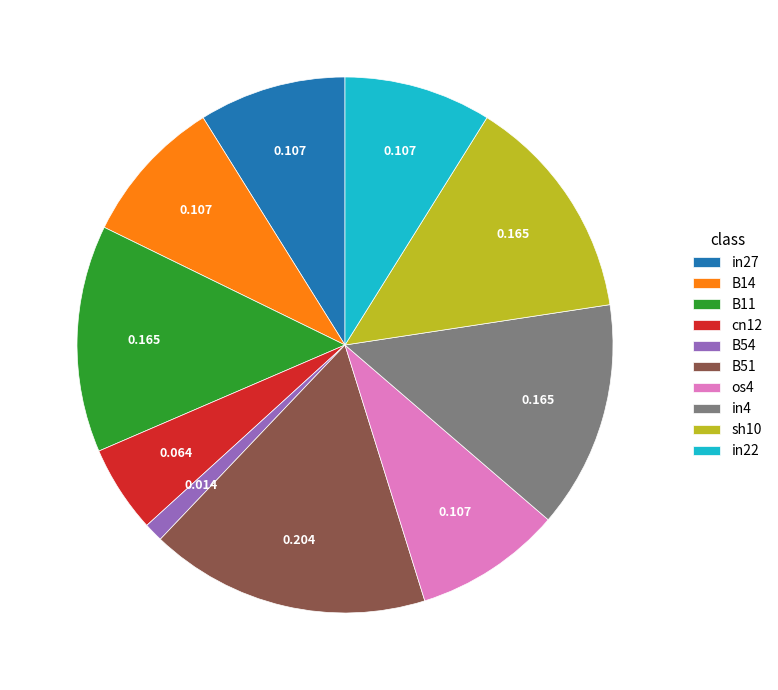

The in27 slice represents 9% of the pie. True or false?

True